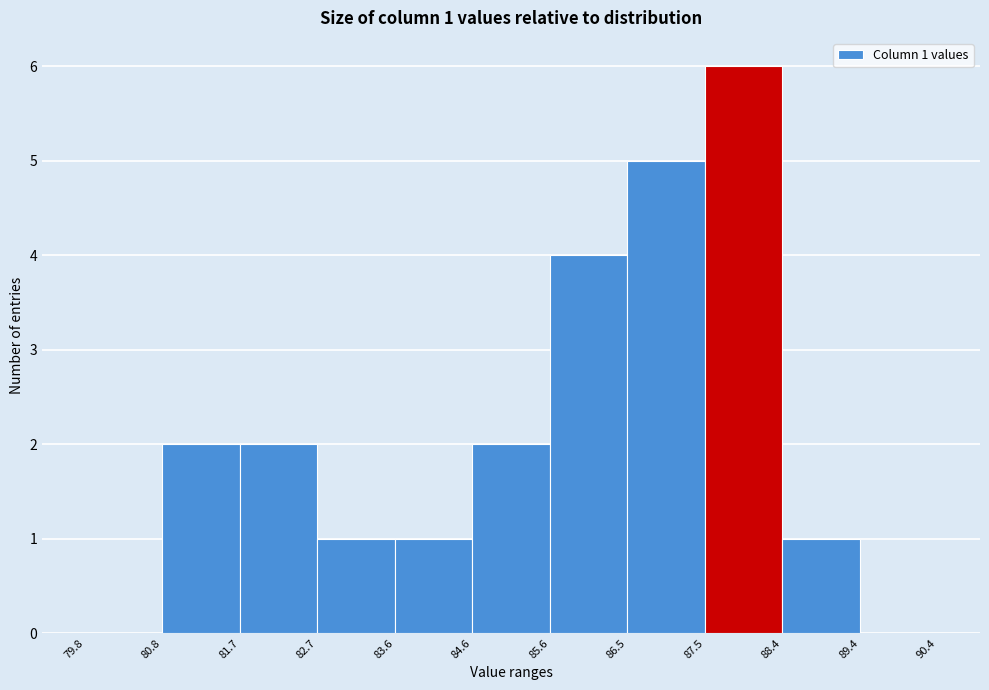

Which range on the x-axis has the tallest bar?

87.5 to 88.4